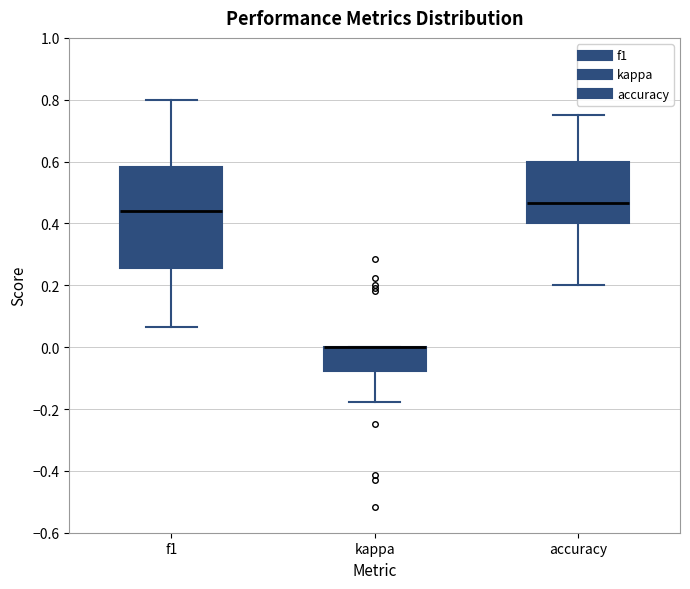

Comparing the boxes themselves (not the whiskers), which one is the tallest?

f1